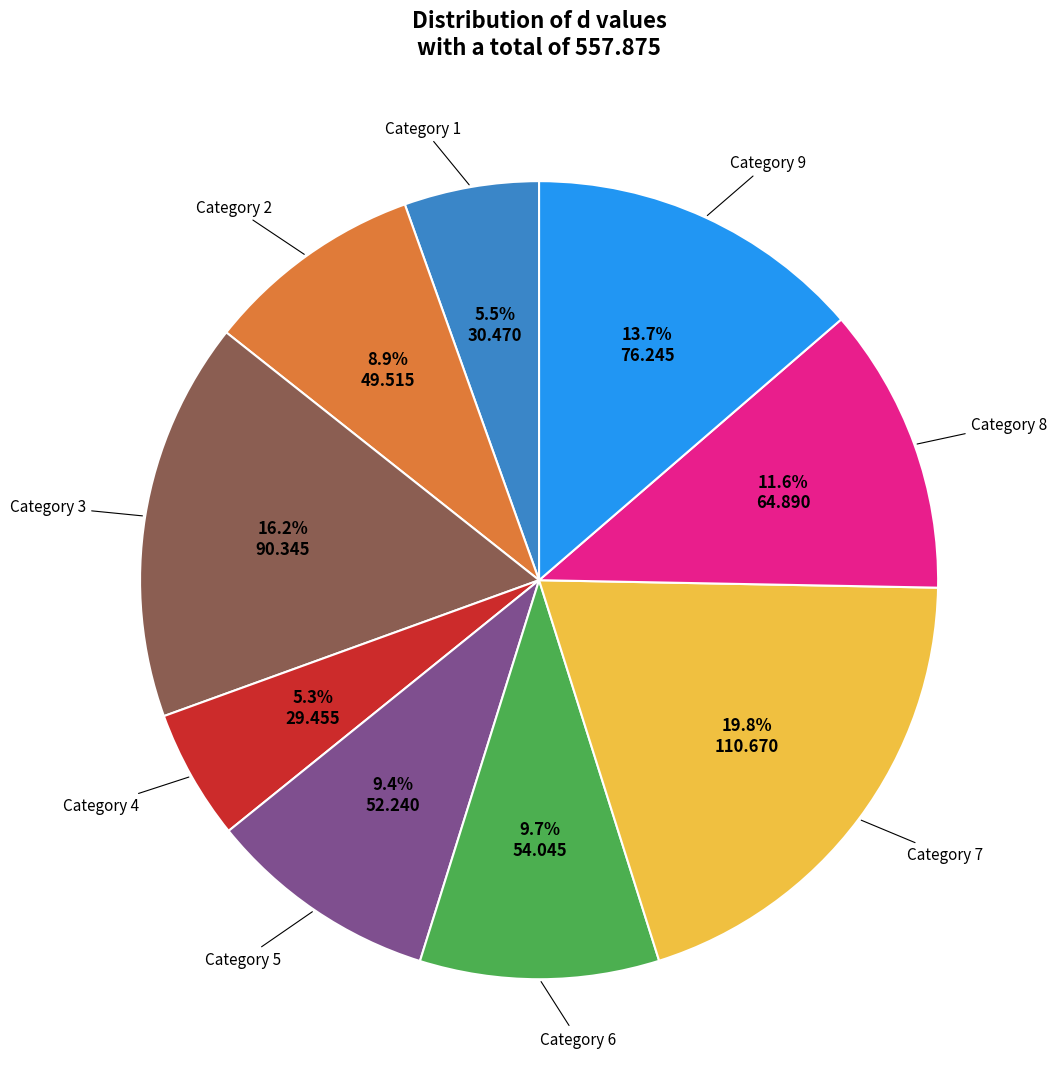

Which has a higher value, Category 1 or Category 7?

Category 7